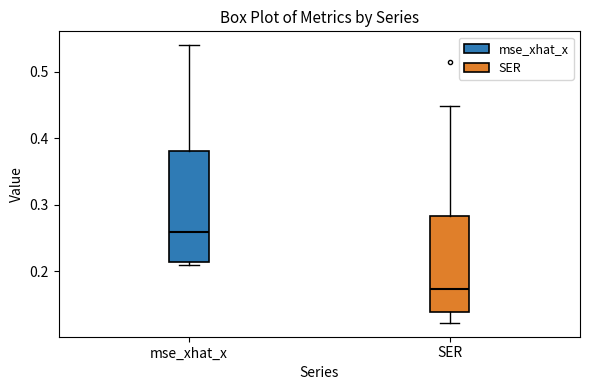

Reading left to right, read every box against the y-axis: the position of its median line, the range the box covers, and the ends of its whiskers. The values are not printed on the chart, so give them approximately, as read against the axis.

mse_xhat_x: median 0.26, box 0.21 to 0.38, whiskers 0.21 (just below the box's lower edge) to 0.54
SER: median 0.17, box 0.14 to 0.28, whiskers 0.12 to 0.45